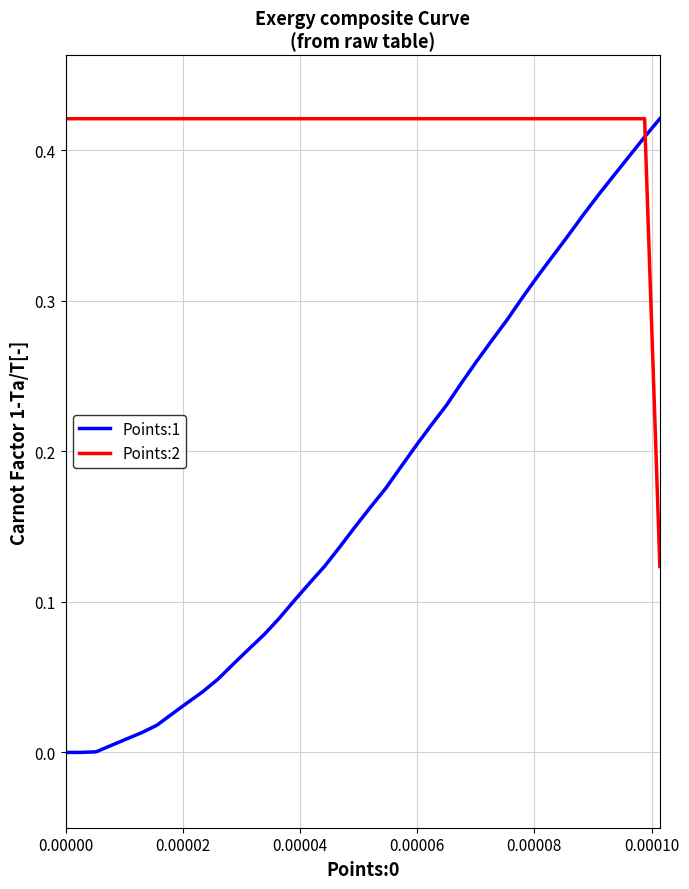

How many intersections are there between Points:1 and Points:2?

1